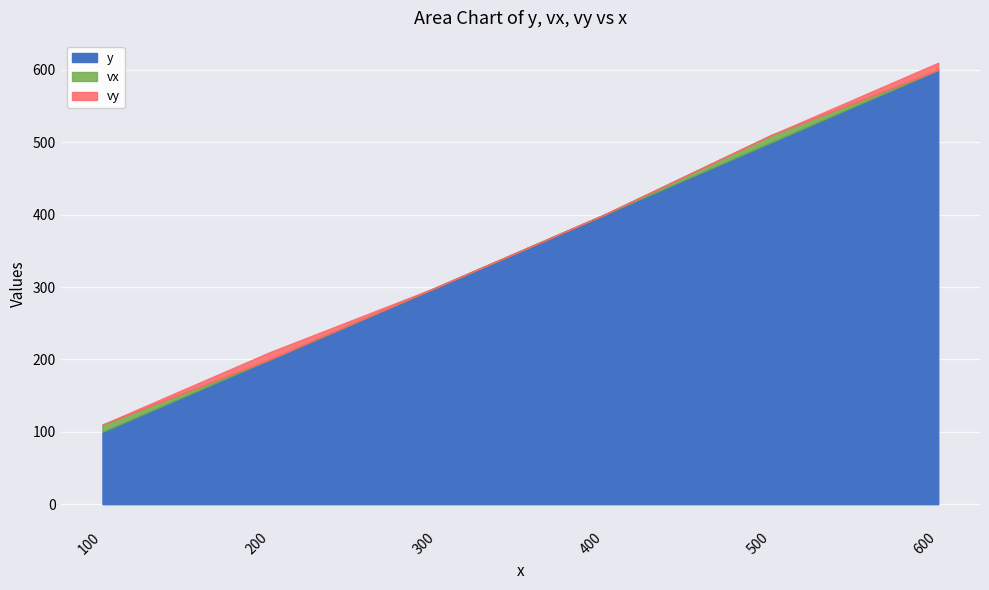

True or false: y has more than 2 points higher than both neighbors.

False